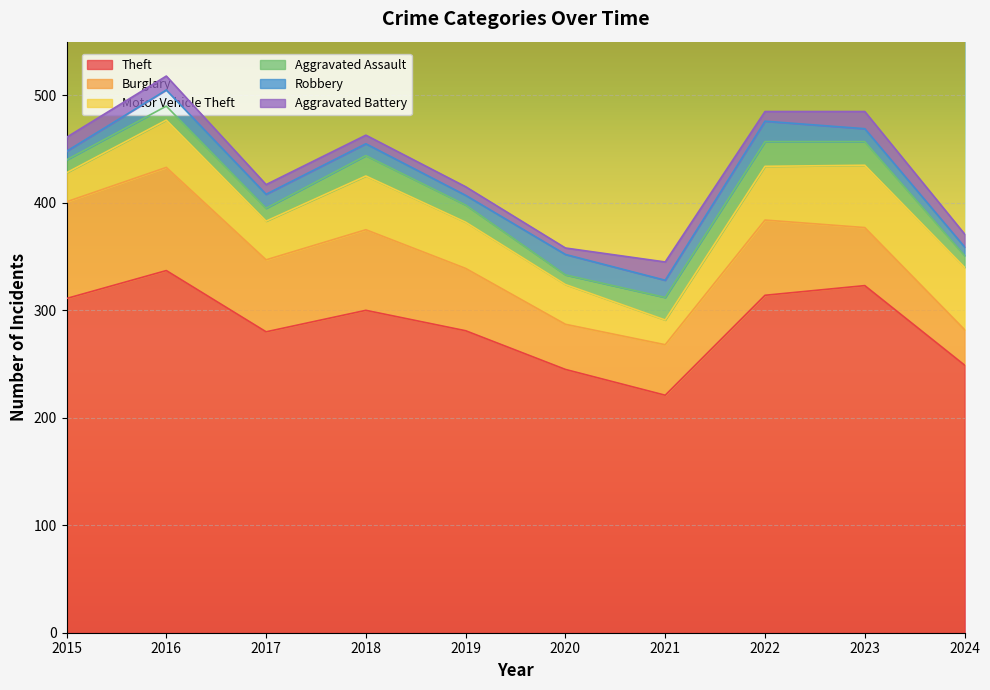

Reading right to left, what are all the values shown in this chart?

Theft: 249	323	314	221	245	281	300	280	337	311
Burglary: 33	54	70	47	42	58	75	67	96	90
Motor Vehicle Theft: 58	58	50	23	37	43	50	36	44	27
Aggravated Assault: 11	22	23	21	9	16	19	12	13	12
Robbery: 8	12	19	16	19	9	11	13	15	8
Aggravated Battery: 12	16	9	17	6	8	8	9	13	13